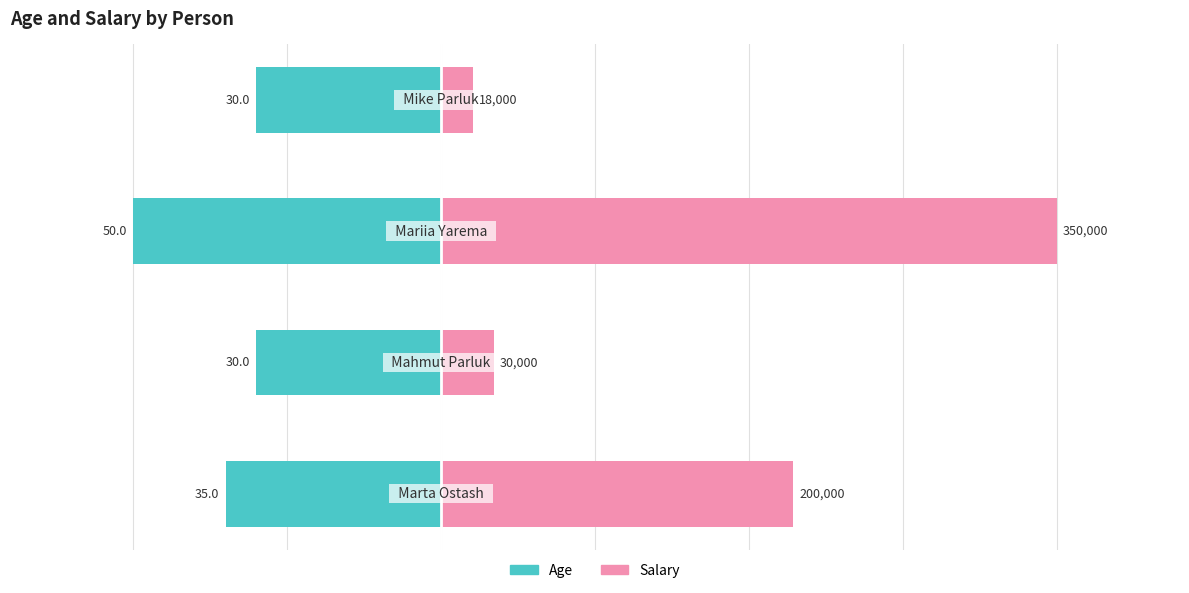

Is the value of Salary (scaled to 100) at 2 greater than the value of Age at 1?

Yes